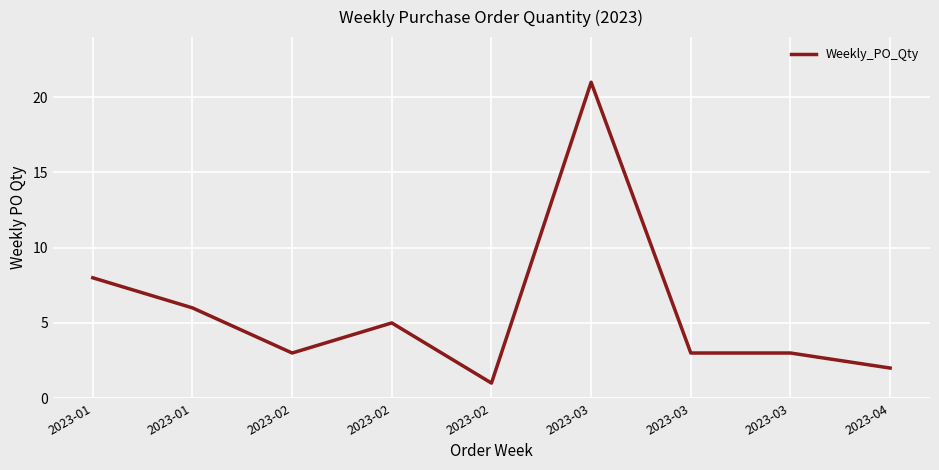

List the labels in order of value, largest first.

2023-03, 2023-01, 2023-01, 2023-02, 2023-02, 2023-03, 2023-03, 2023-04, 2023-02